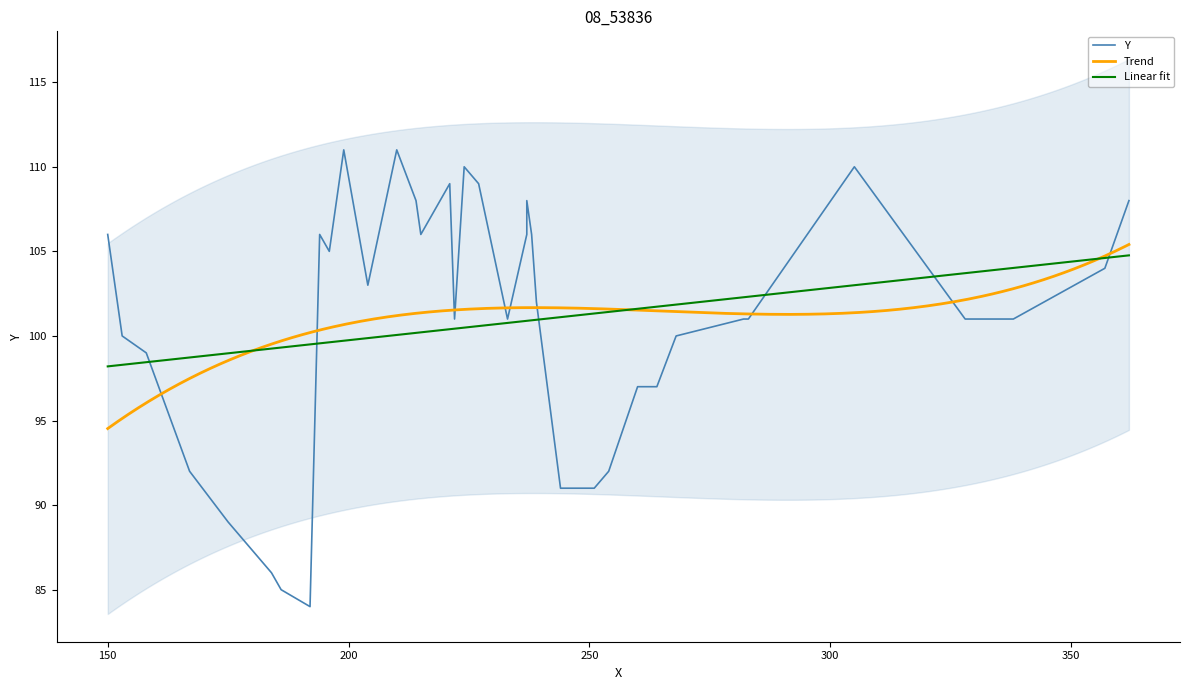

List the labels in order of value, largest first.

199, 210, 224, 305, 221, 227, 214, 237, 362, 207, 150, 194, 215, 237, 238, 196, 357, 204, 239, 222, 233, 282, 283, 328, 335, 338, 153, 268, 158, 260, 264, 167, 254, 244, 251, 175, 178, 184, 186, 192